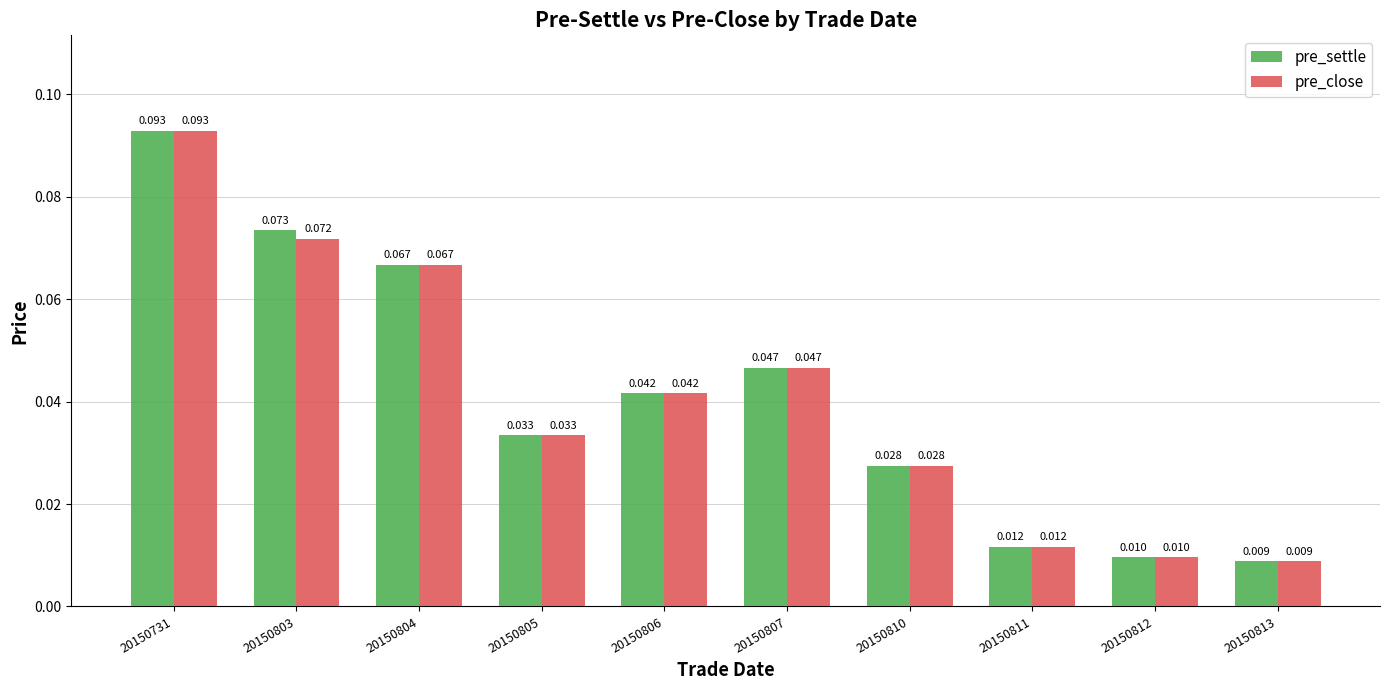

Which series has the largest total across all categories?

pre_settle